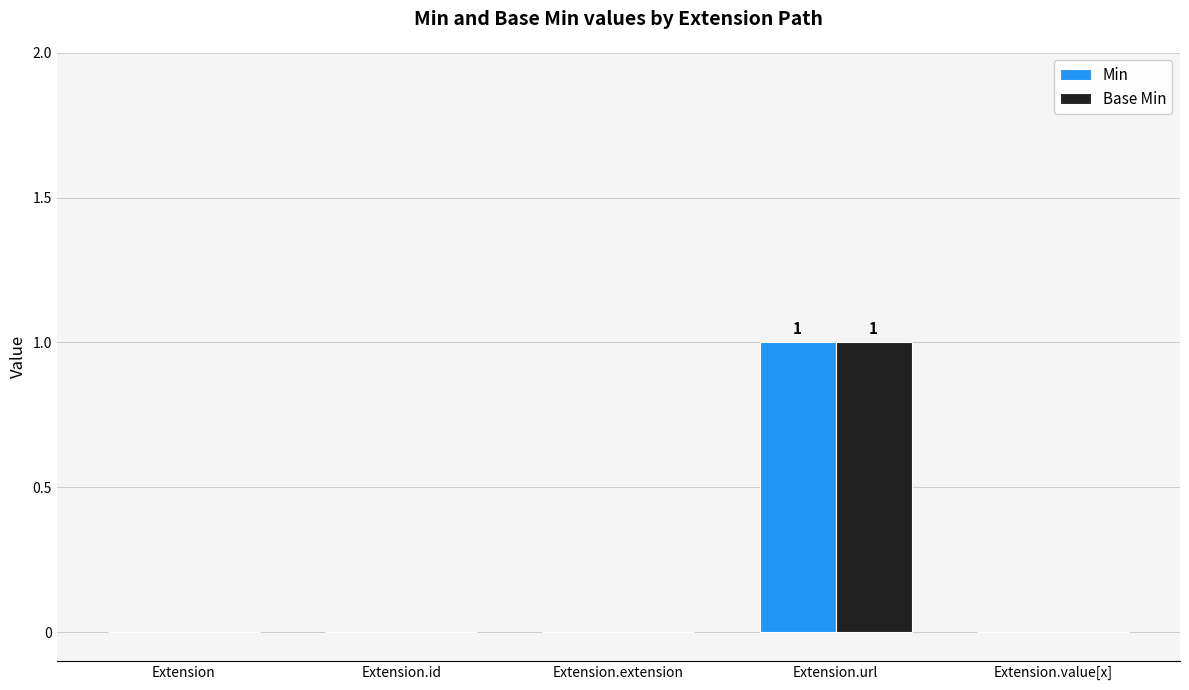

Which category has the highest value in the Base Min series?

Extension.url